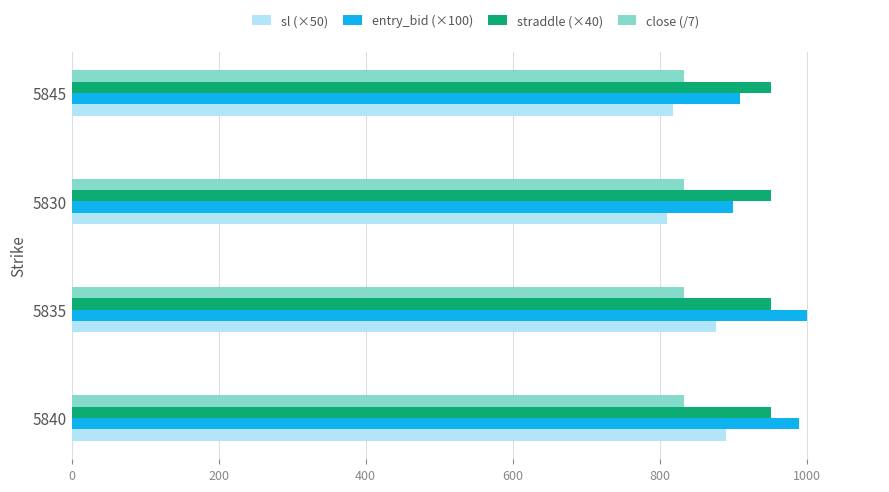

The value of entry_bid (×100) at 5835 is 1000.0. True or false?

True